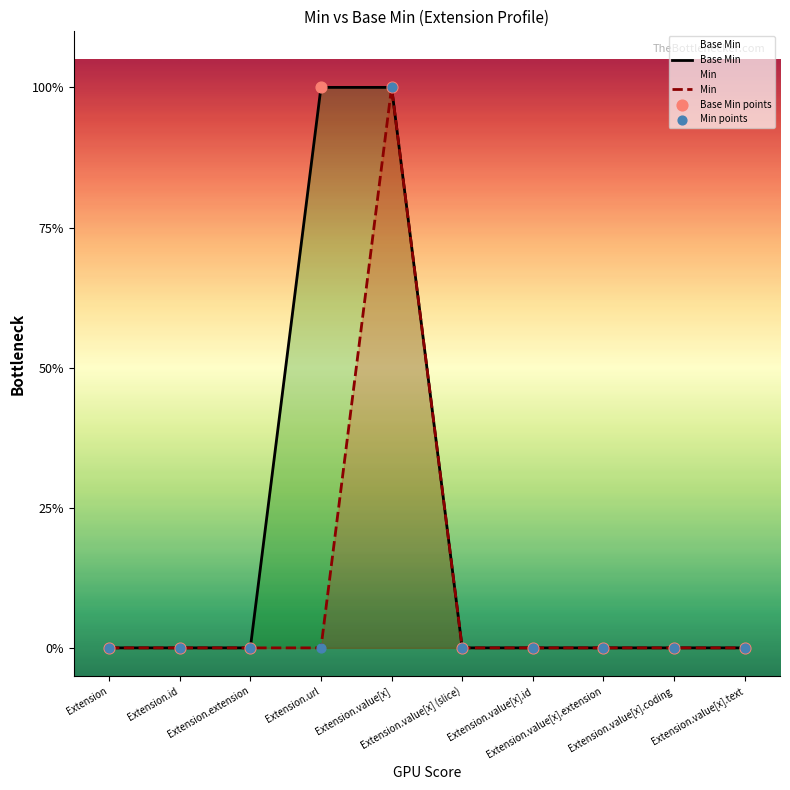

Which series has the largest total across all categories?

Base Min